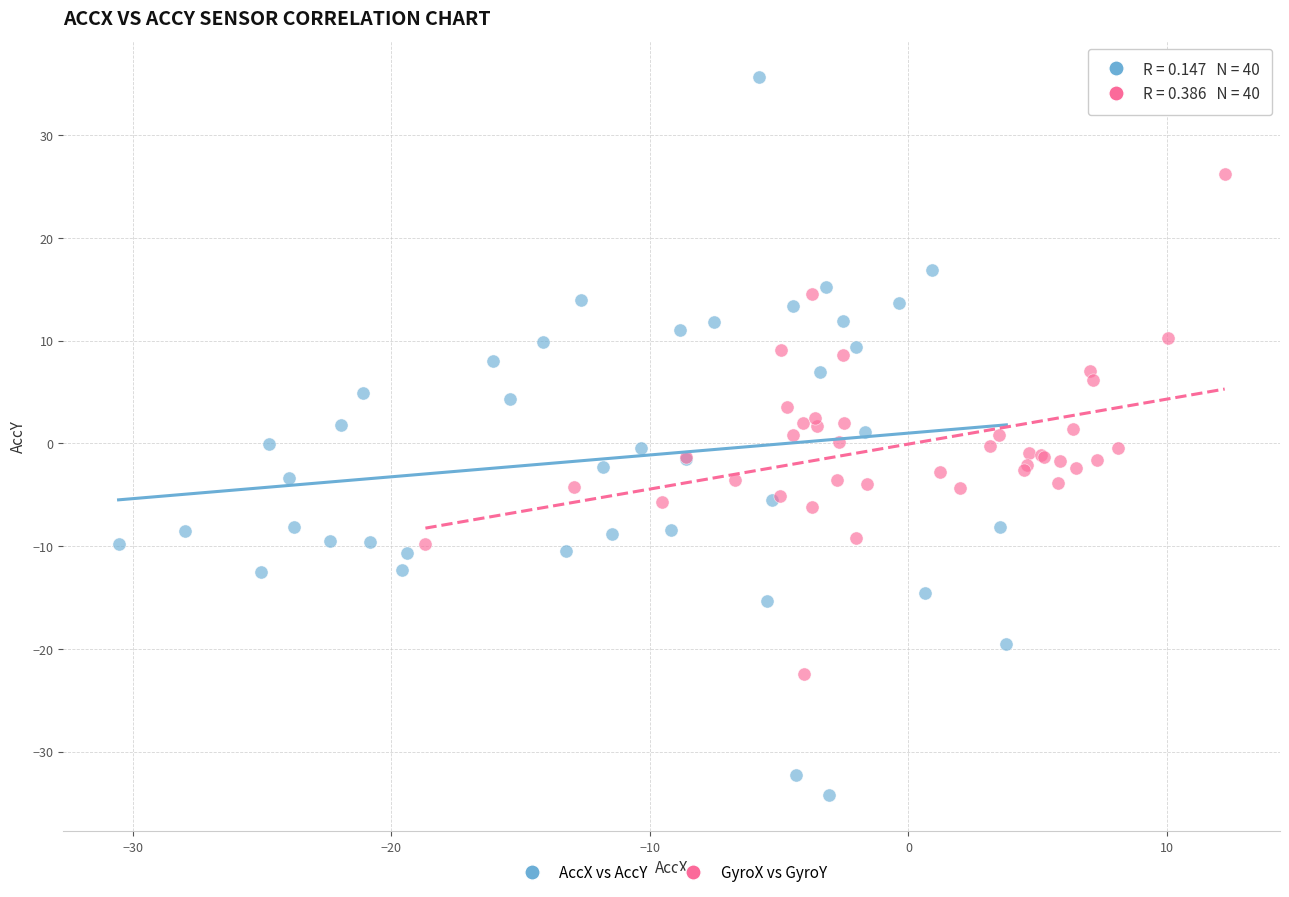

Which series has the widest spread of Y values?

AccX vs AccY